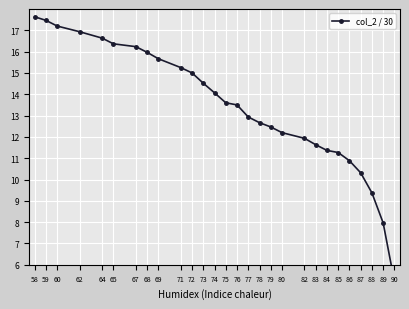

The value at 90 is 5.2. True or false?

True